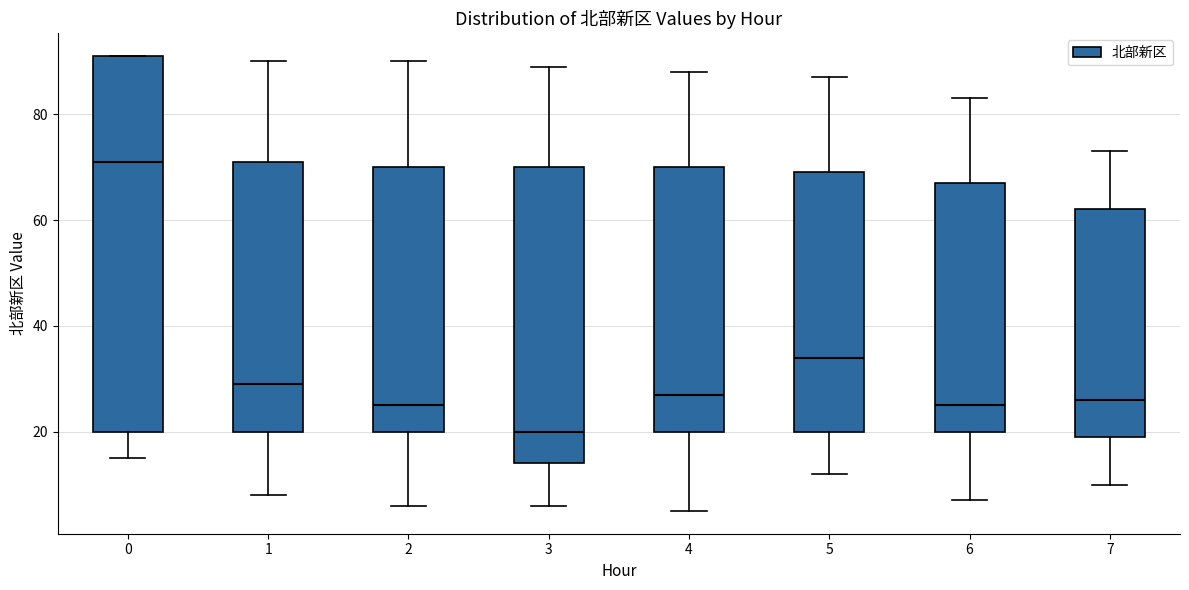

Reading left to right, transcribe this box plot: for each box, give where its median line is, the range the box spans, and where its two whiskers end, as read against the y-axis. The values are not printed on the chart, so give them approximately, as read against the axis.

0: median 72, box 20 to 92, whiskers 16 to 92
1: median 30, box 20 to 72, whiskers 8 to 90
2: median 26, box 20 to 70, whiskers 6 to 90
3: median 20, box 14 to 70, whiskers 6 to 90
4: median 28, box 20 to 70, whiskers 6 to 88
5: median 34, box 20 to 70, whiskers 12 to 88
6: median 26, box 20 to 68, whiskers 8 to 84
7: median 26, box 20 to 62, whiskers 10 to 74